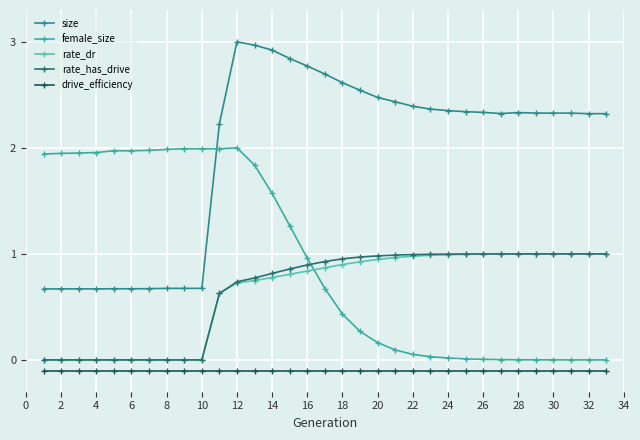

Is this an area chart (filled region under the line)?

No